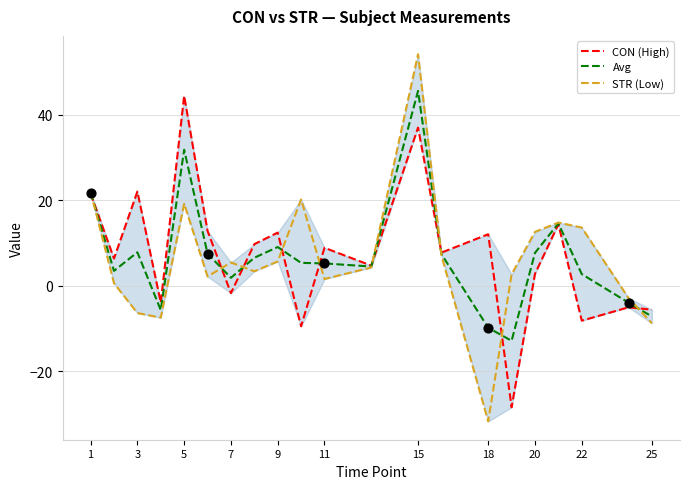

What are all the series names shown in the legend?

CON (High), Avg, STR (Low)